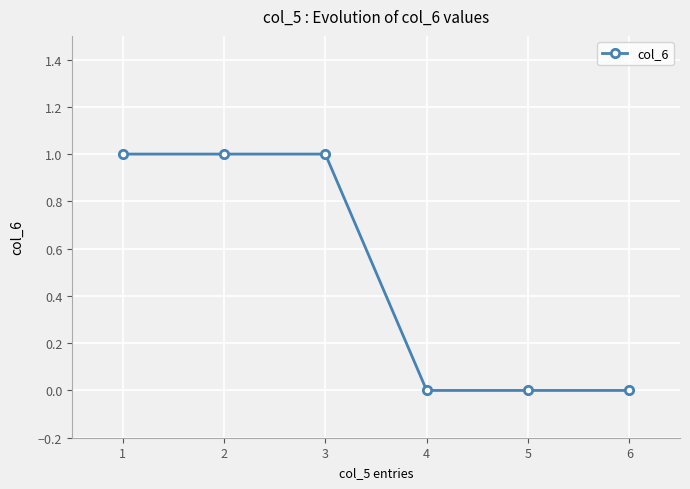

What is the sum of all values?

3